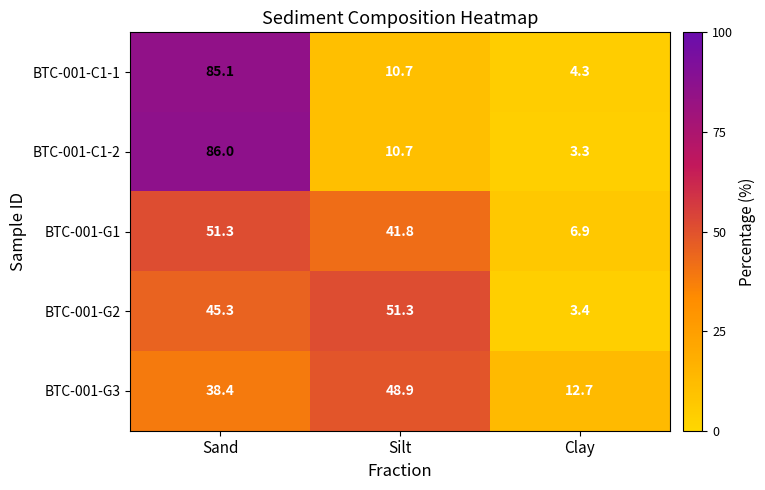

Is the value of BTC-001-G2 at Sand greater than the value of BTC-001-C1-1 at Sand?

No